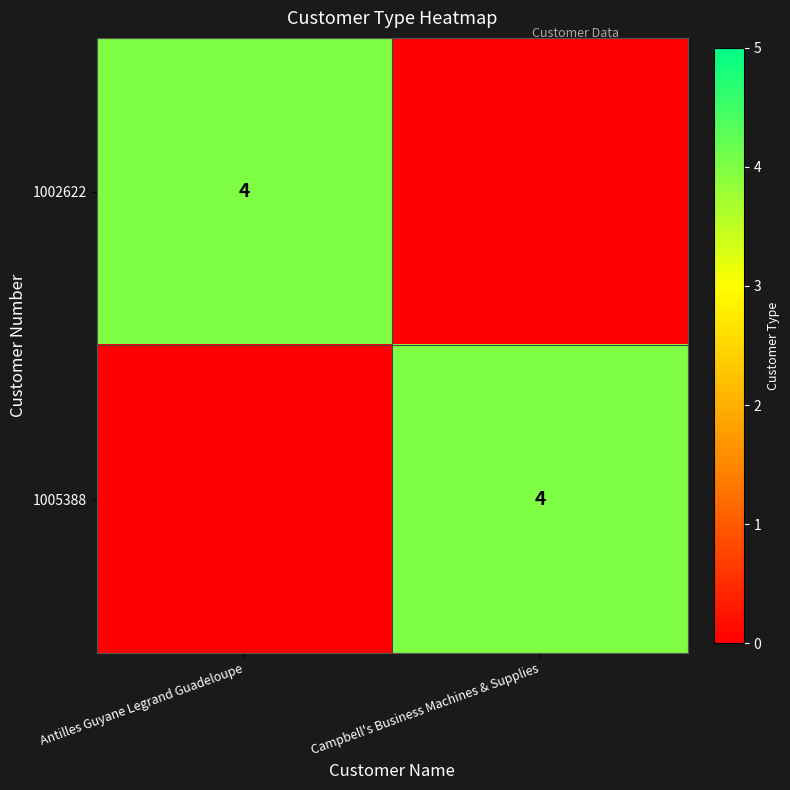

At how many categories does at least one series exceed 0?

2